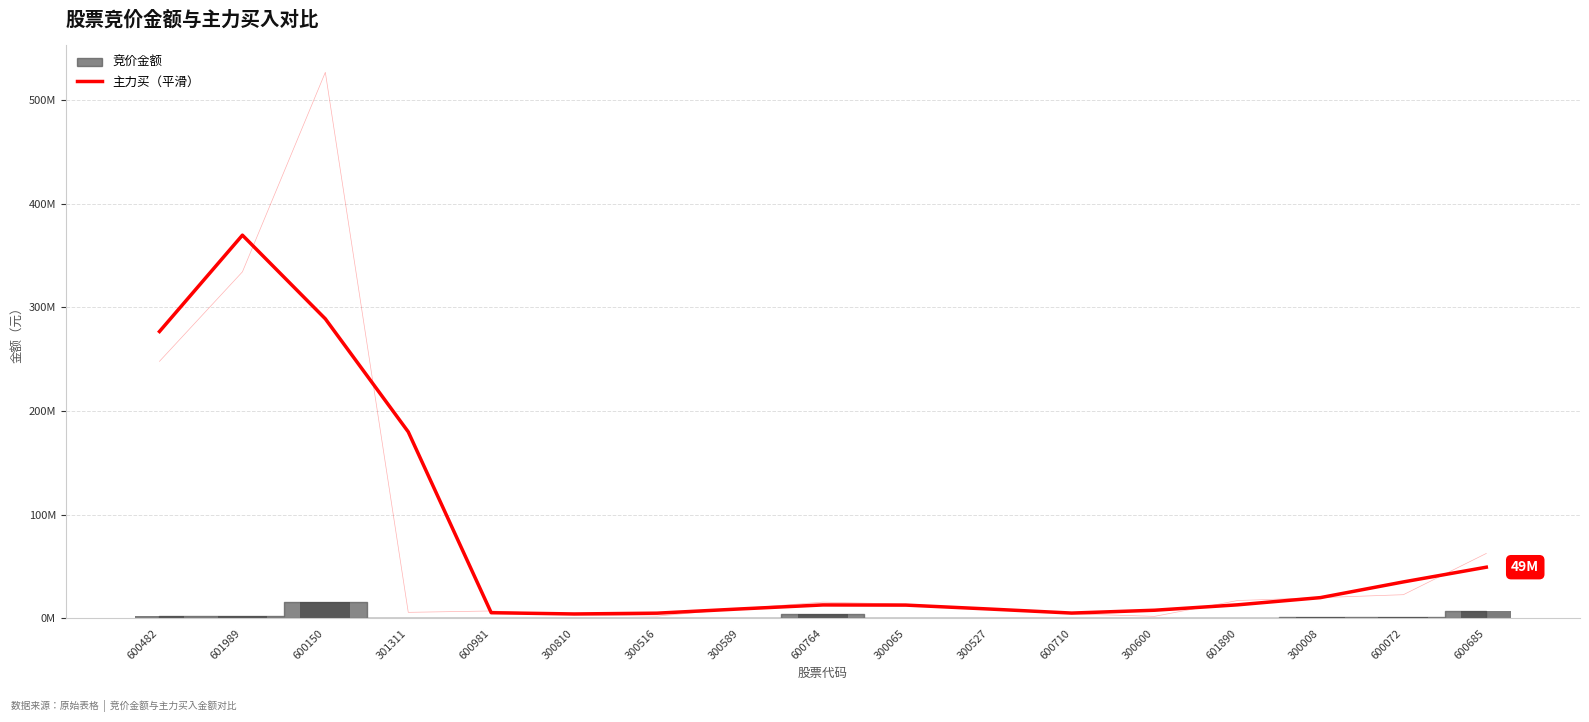

What is the change in value from 300810 to 300008?

+15779469